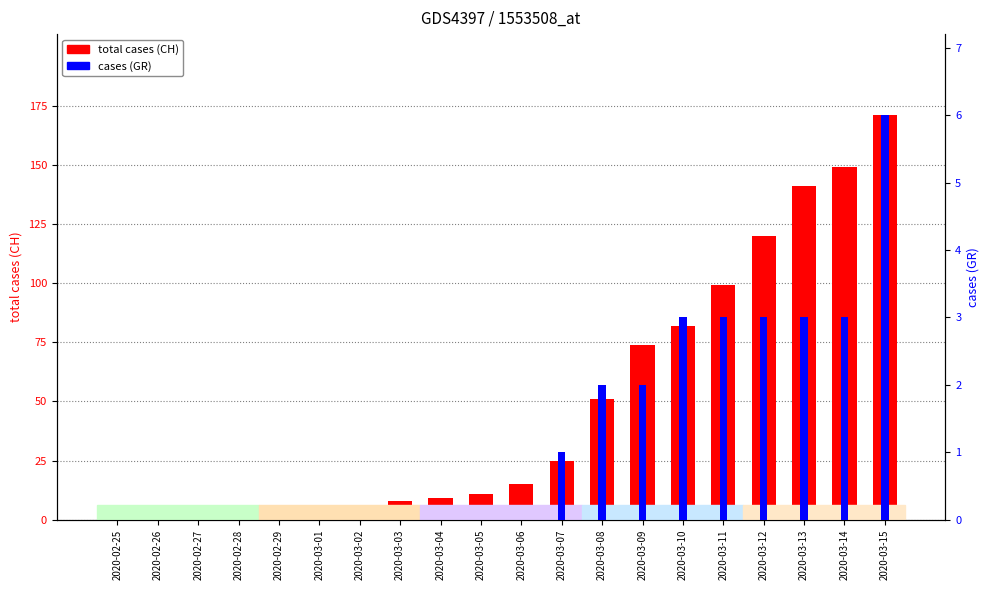

Which category has the lowest value across all series?

2020-02-25